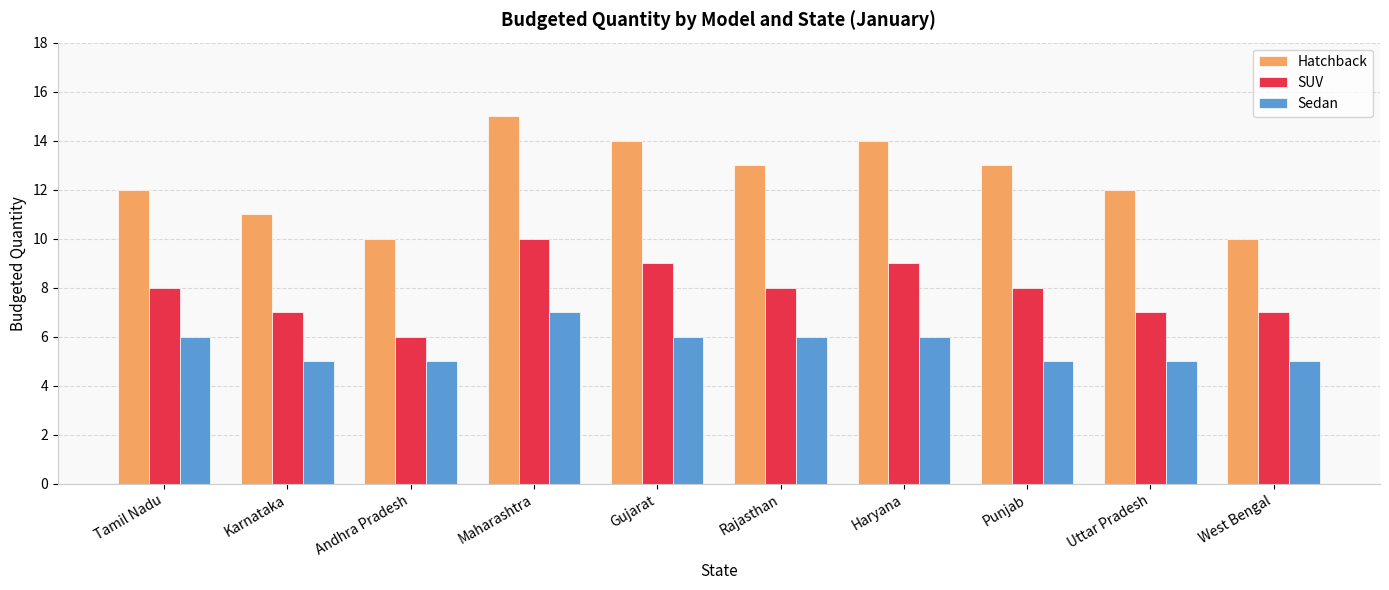

What is the maximum value shown in the chart?

15